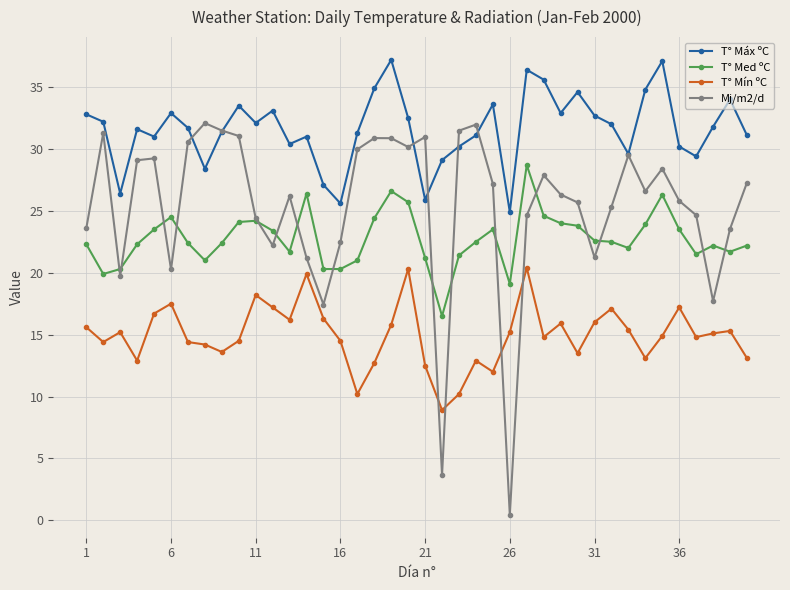

What are all the series names shown in the legend?

T° Máx ºC, T° Med ºC, T° Mín ºC, Mj/m2/d